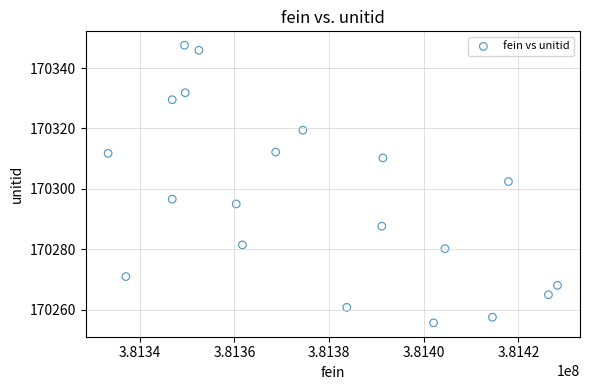

What is the range of Y values (max minus min)?

91.9